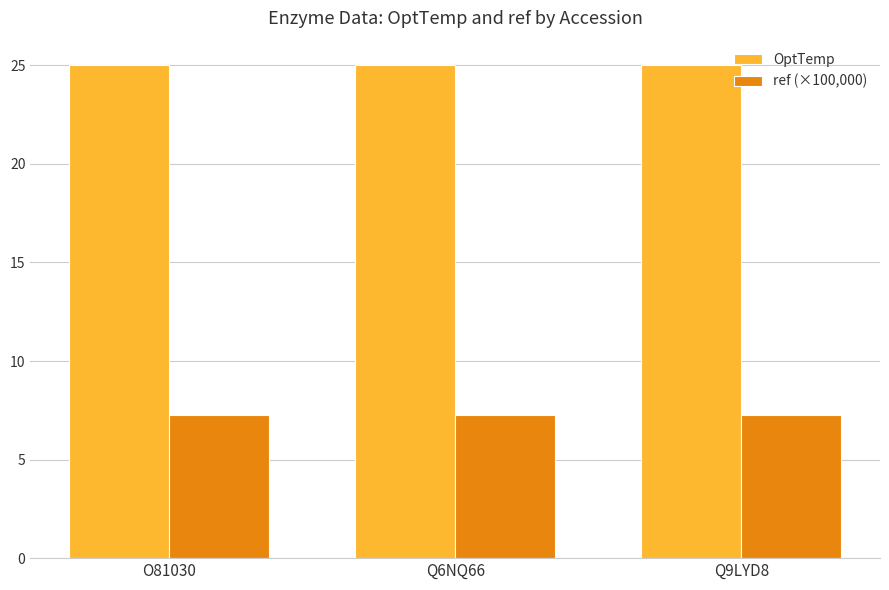

What is the label of the 1st bar from the left?

O81030